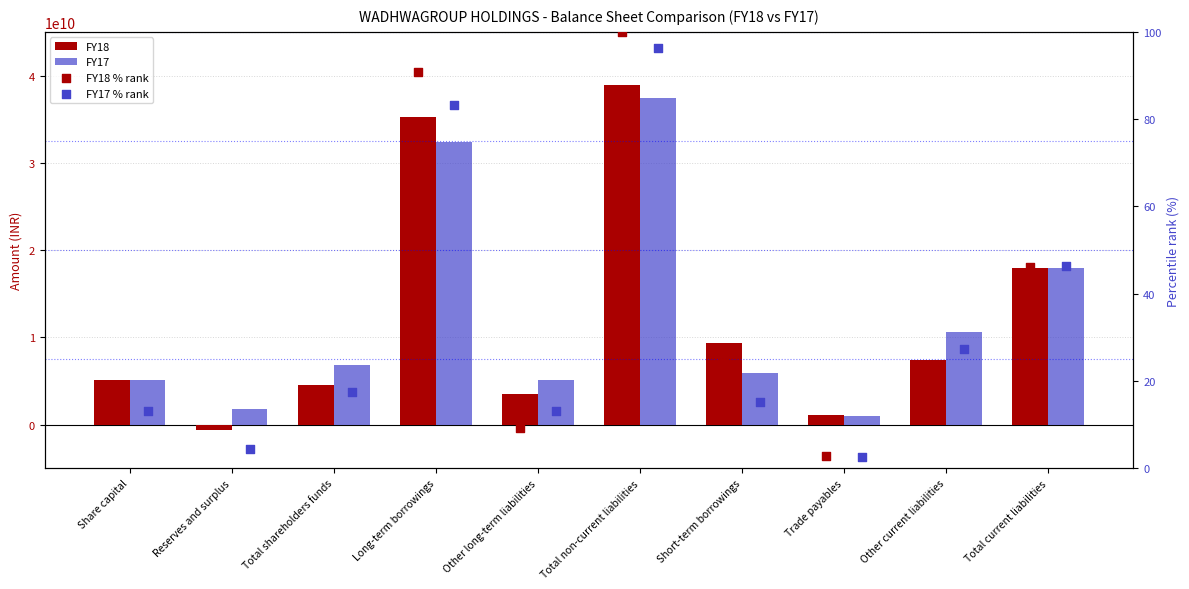

At which category is the sum across all series the highest?

Total non-current liabilities